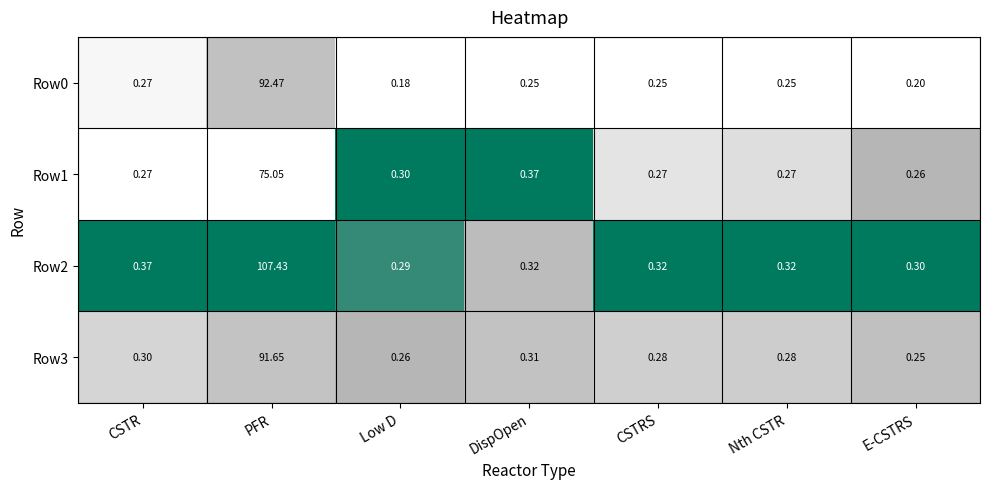

At which category is the sum across all series the highest?

PFR